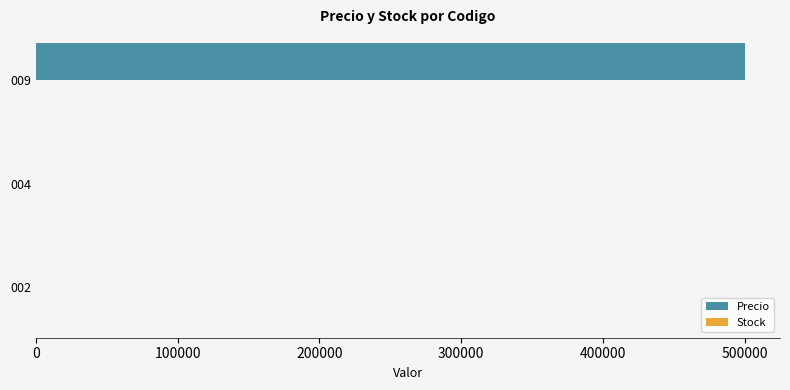

What is the greatest value displayed?

500000